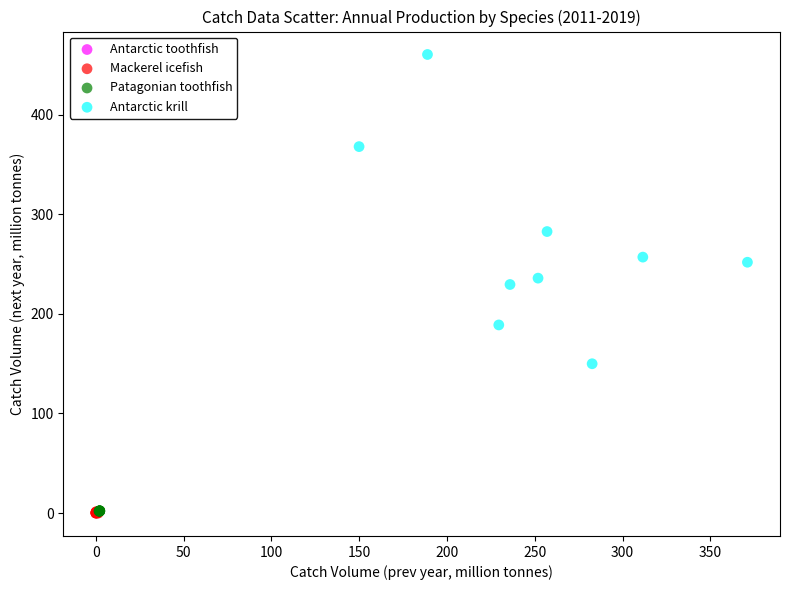

Which series has the widest spread of Y values?

Antarctic krill